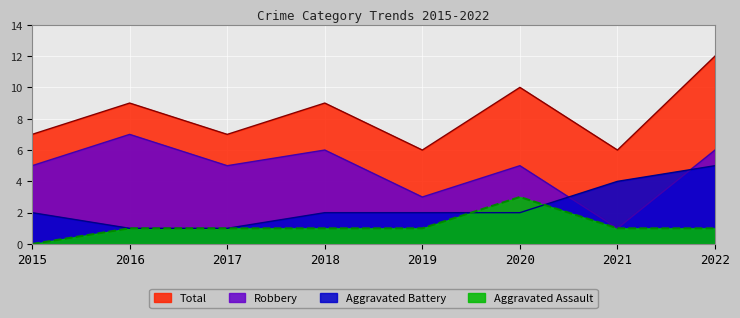

How many lines are shown in the chart?

4